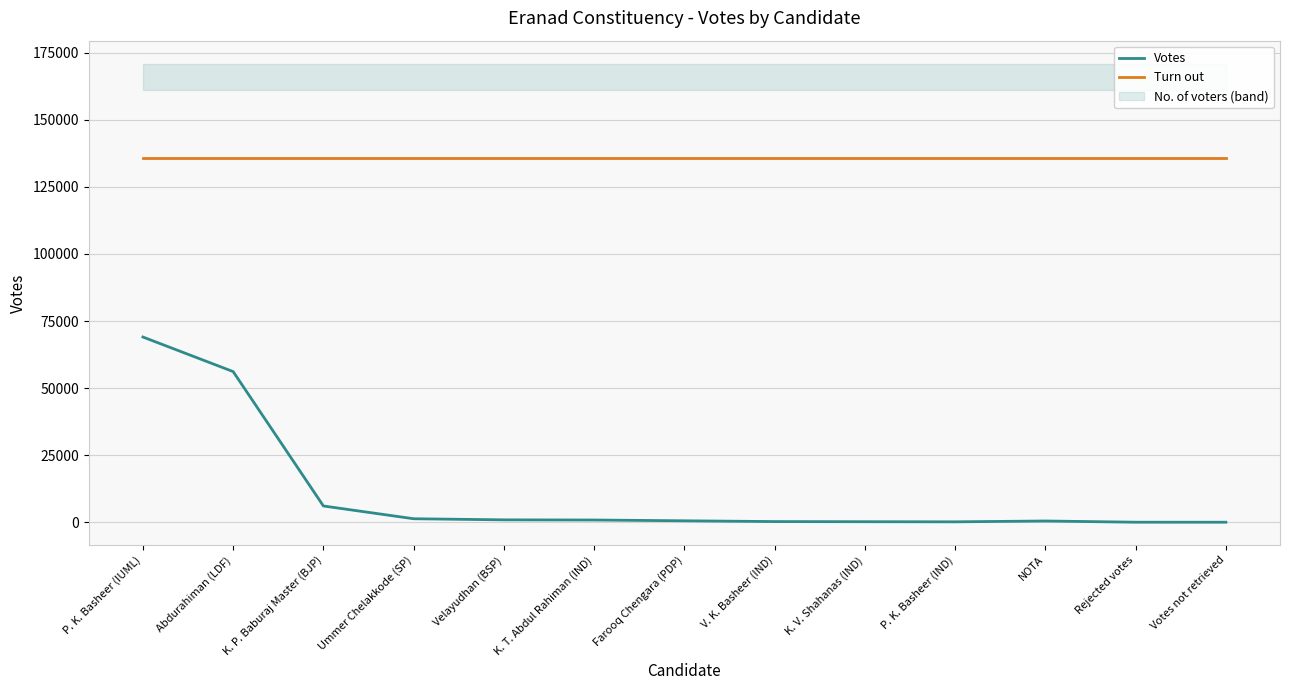

Is this an area chart (filled region under the line)?

No